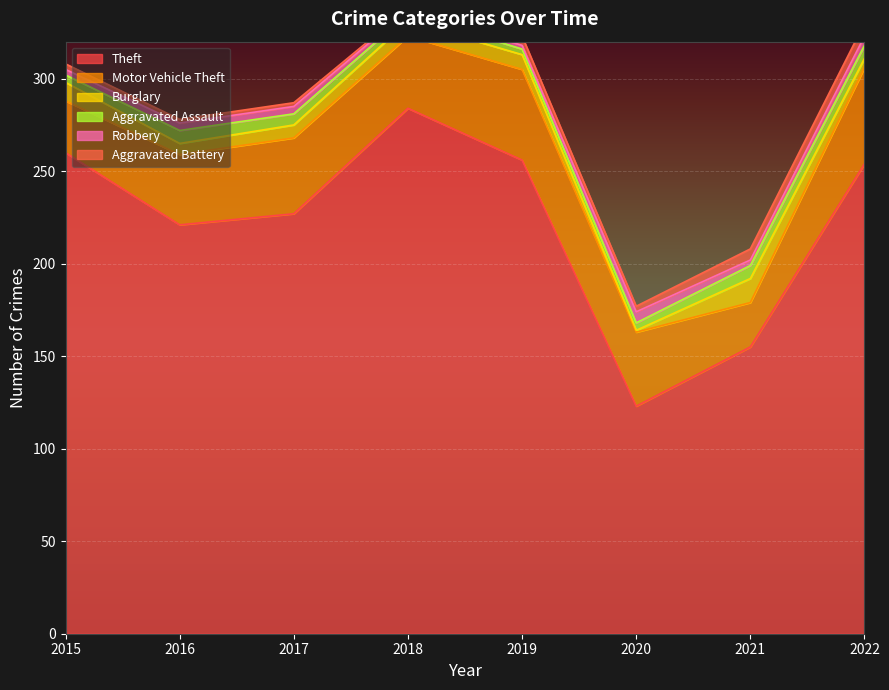

Between 2015 and 2016, which is larger?

2015